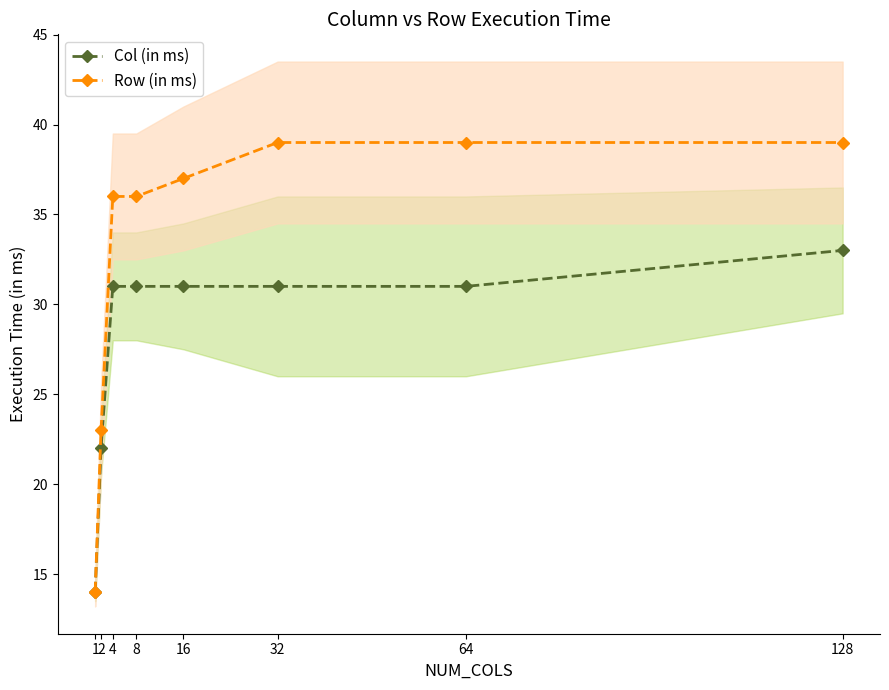

Between 16 and 32, which series saw the biggest shift?

Row (in ms)